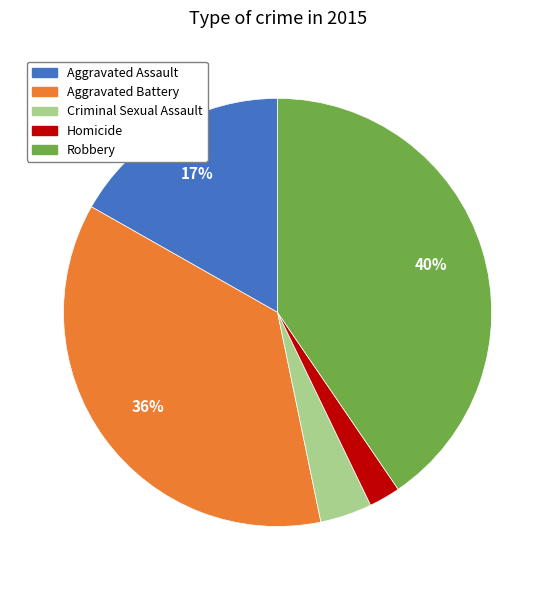

Does Homicide account for over 50% of the chart?

No